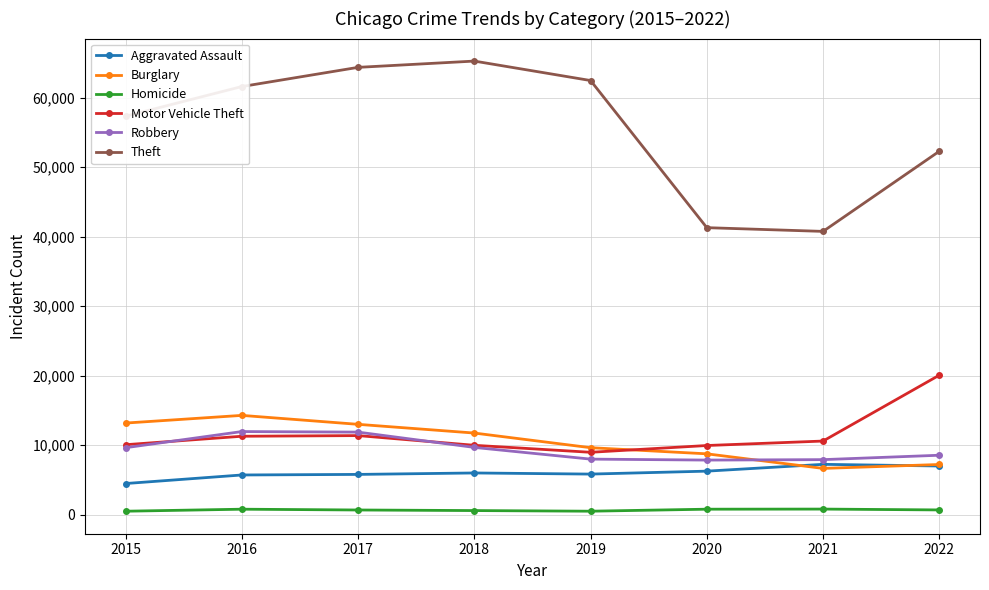

True or false: Homicide and Robbery intersect in this chart.

False